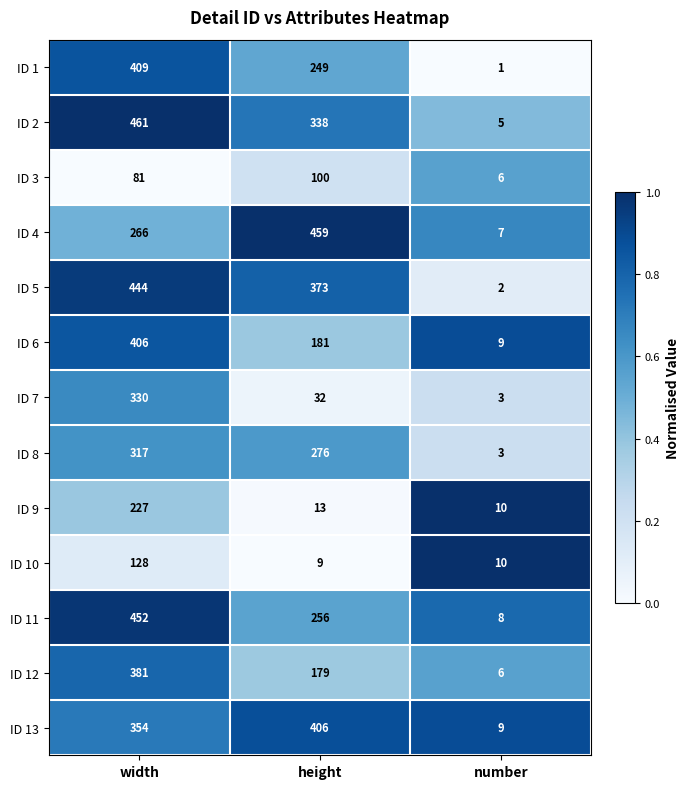

What is the average value of the ID 13 series?

256